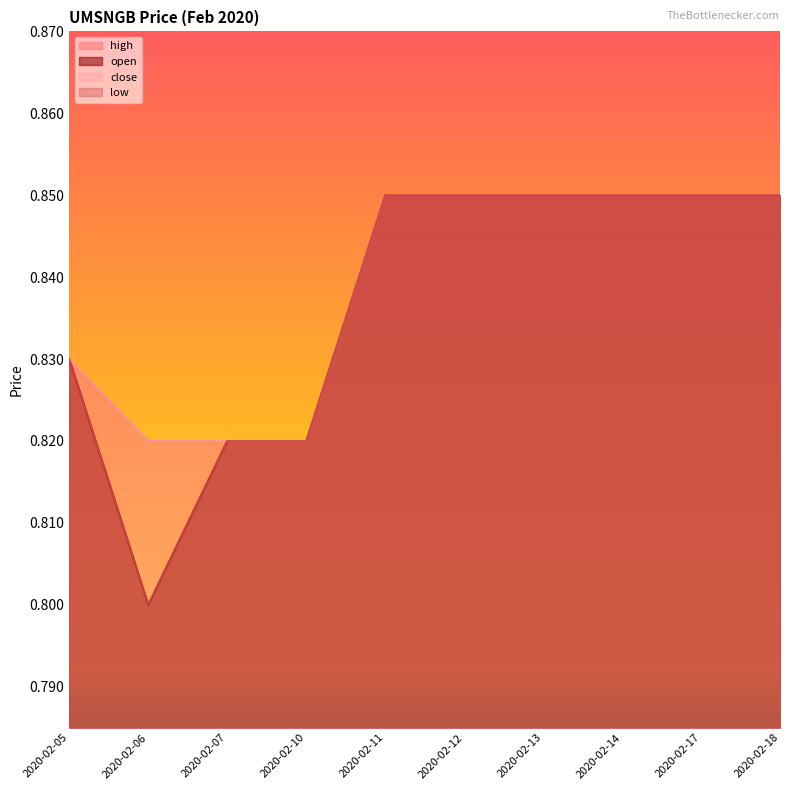

True or false: open has a value of 0.8 at 2020-02-17.

True